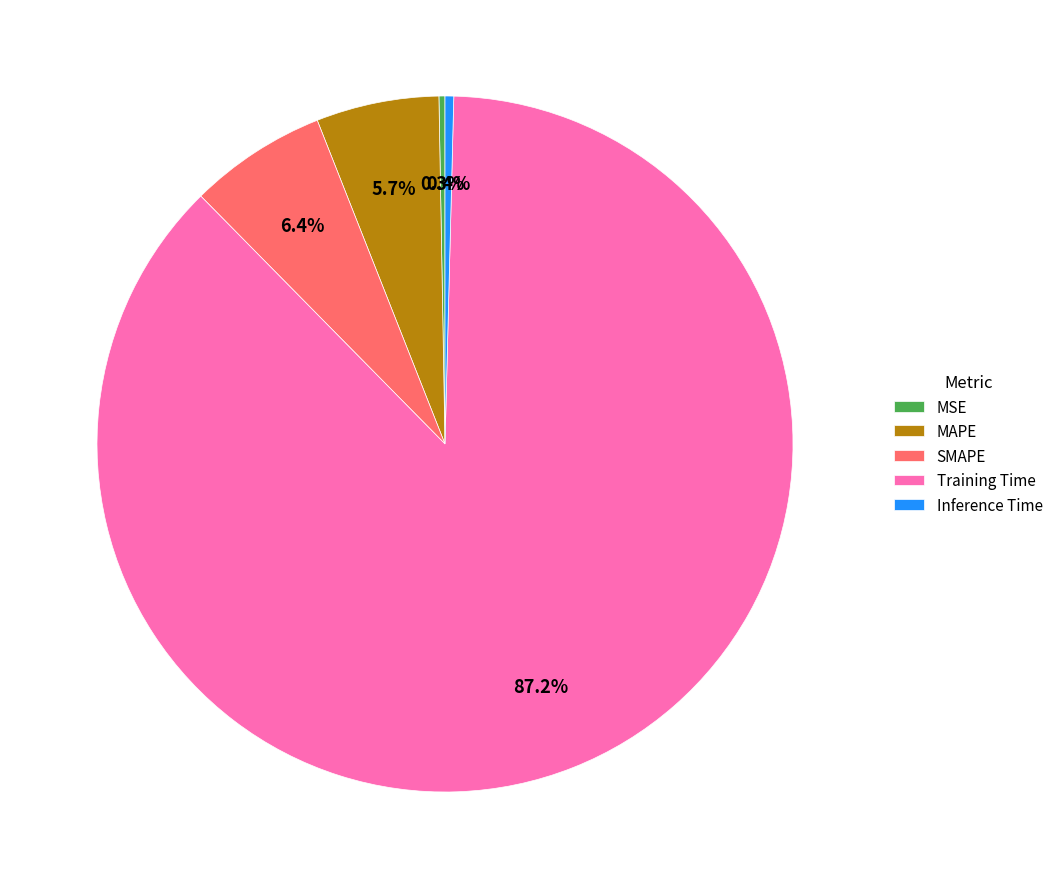

Which slice is the largest?

Training Time